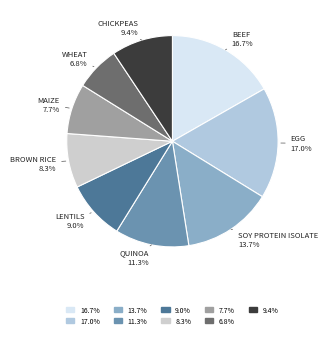

Count the number of slices in the pie.

9